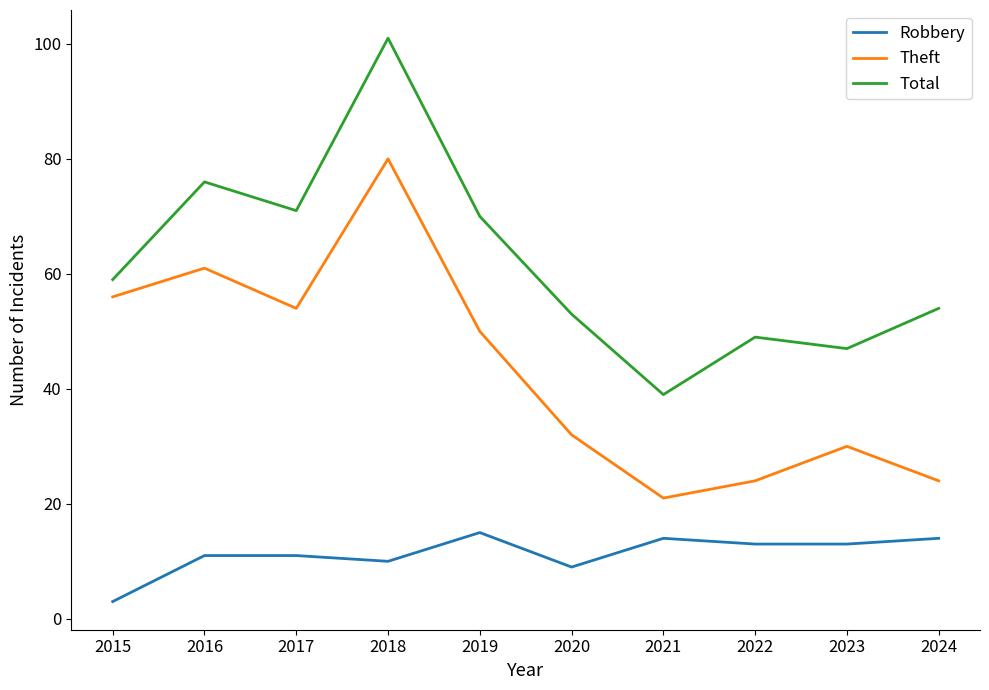

Reading right to left, transcribe all the data shown in this chart.

Robbery: 2024=14	2023=13	2022=13	2021=14	2020=9	2019=15	2018=10	2017=11	2016=11	2015=3
Theft: 2024=24	2023=30	2022=24	2021=21	2020=32	2019=50	2018=80	2017=54	2016=61	2015=56
Total: 2024=54	2023=47	2022=49	2021=39	2020=53	2019=70	2018=101	2017=71	2016=76	2015=59